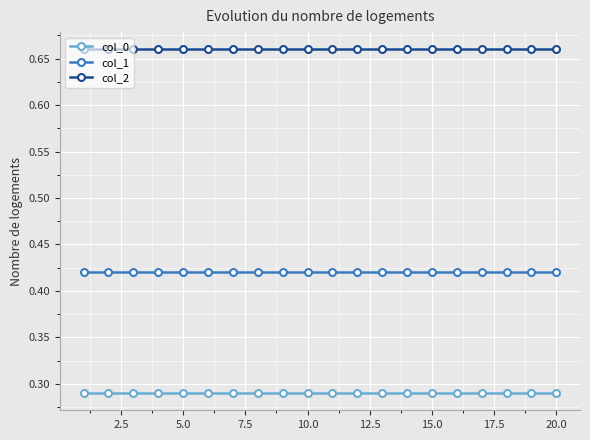

List the series in order of their overall mean, lowest first.

col_0, col_1, col_2